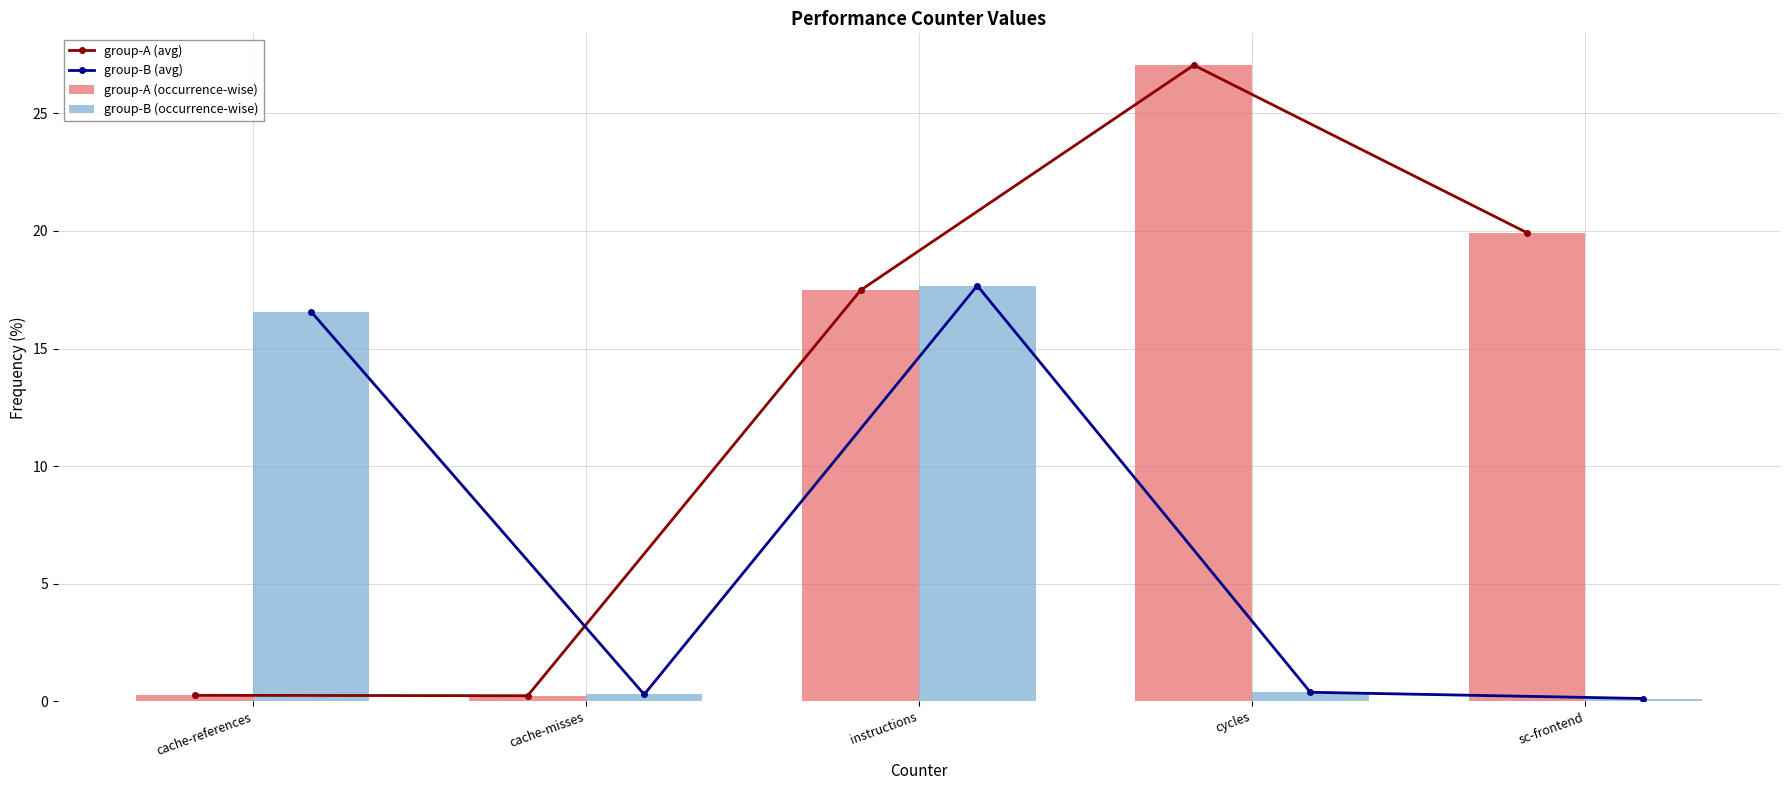

At which category is the sum across all series the highest?

instructions